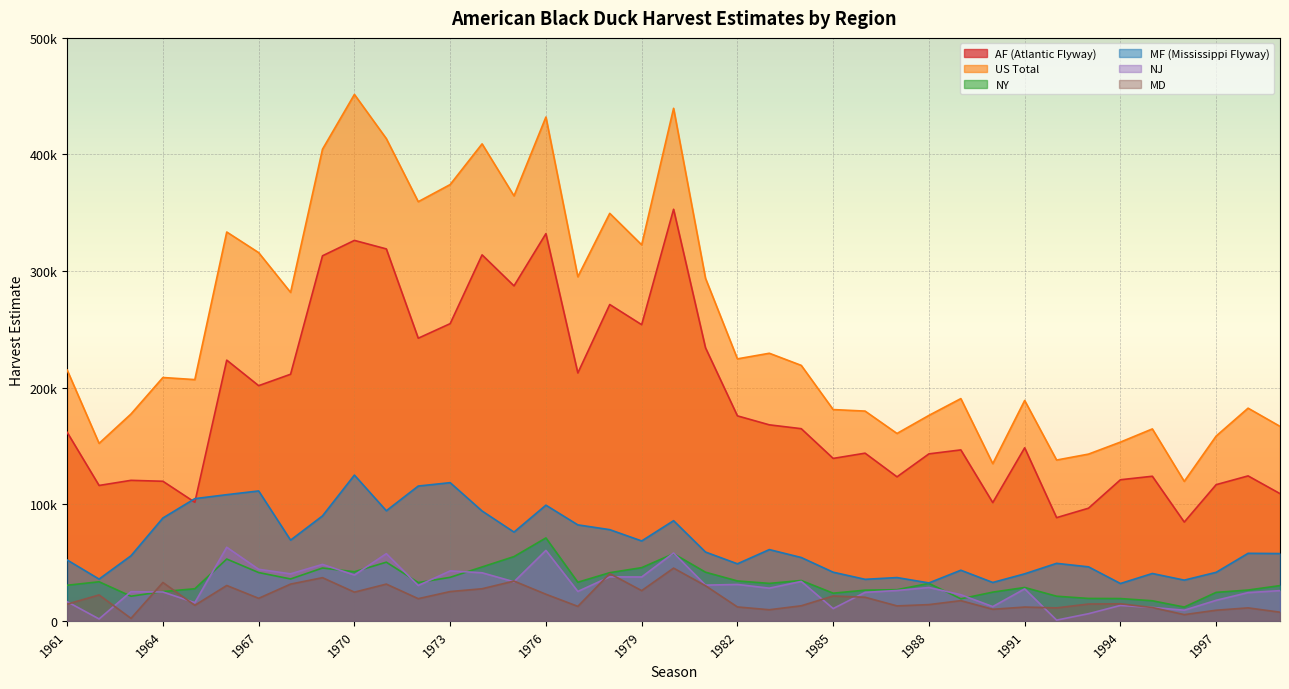

Rank the series by their maximum value, from lowest to highest.

MD, NJ, NY, MF (Mississippi Flyway), AF (Atlantic Flyway), US Total